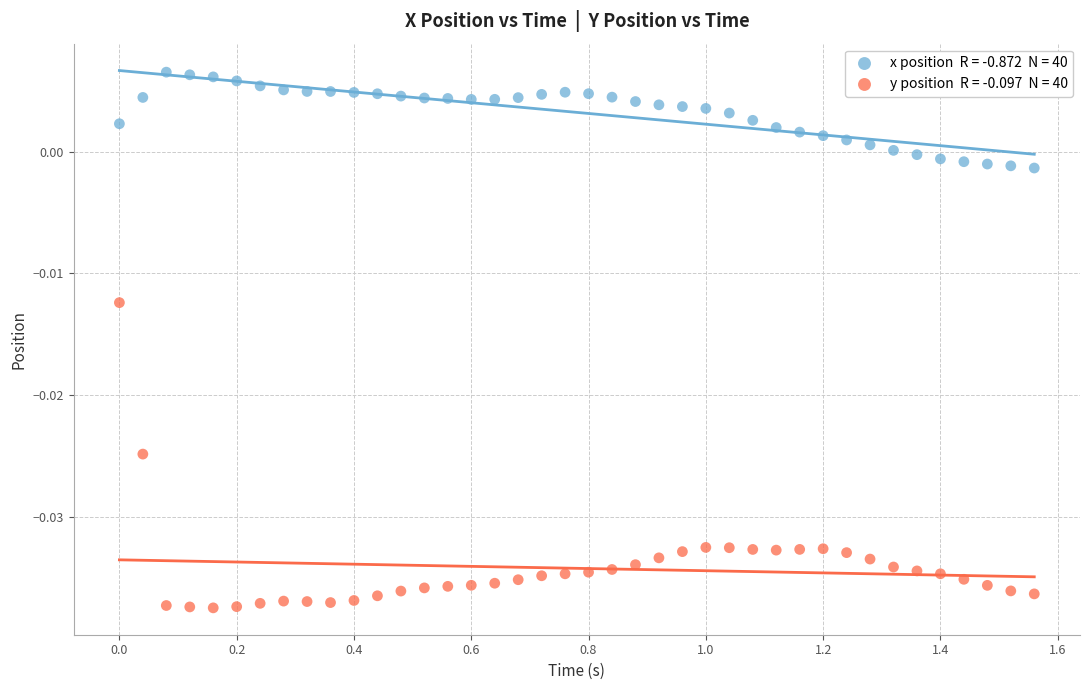

Across all data points, what is the range of X values (max minus min)?

1.6